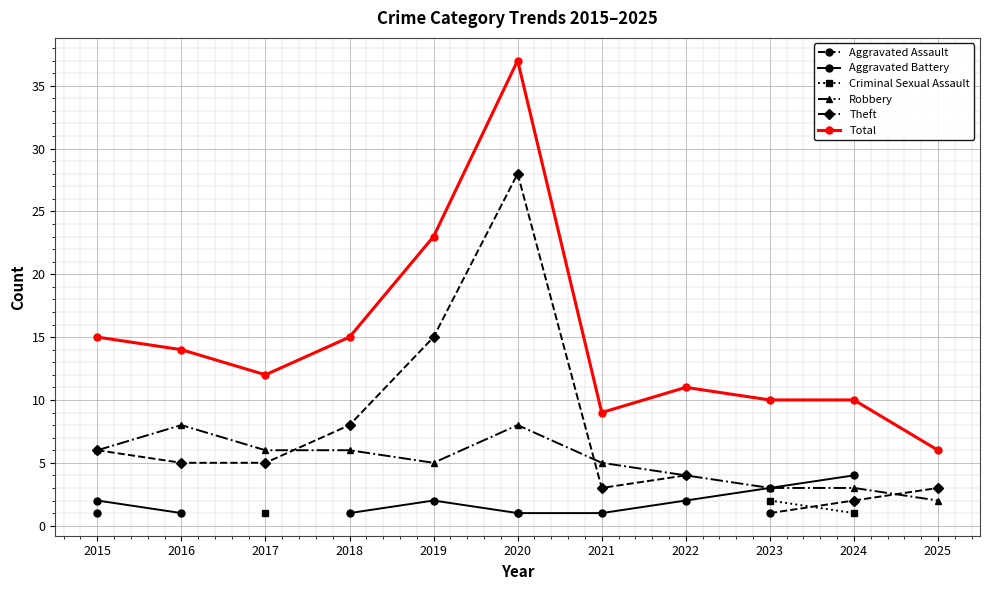

Count the number of data series in this chart.

6